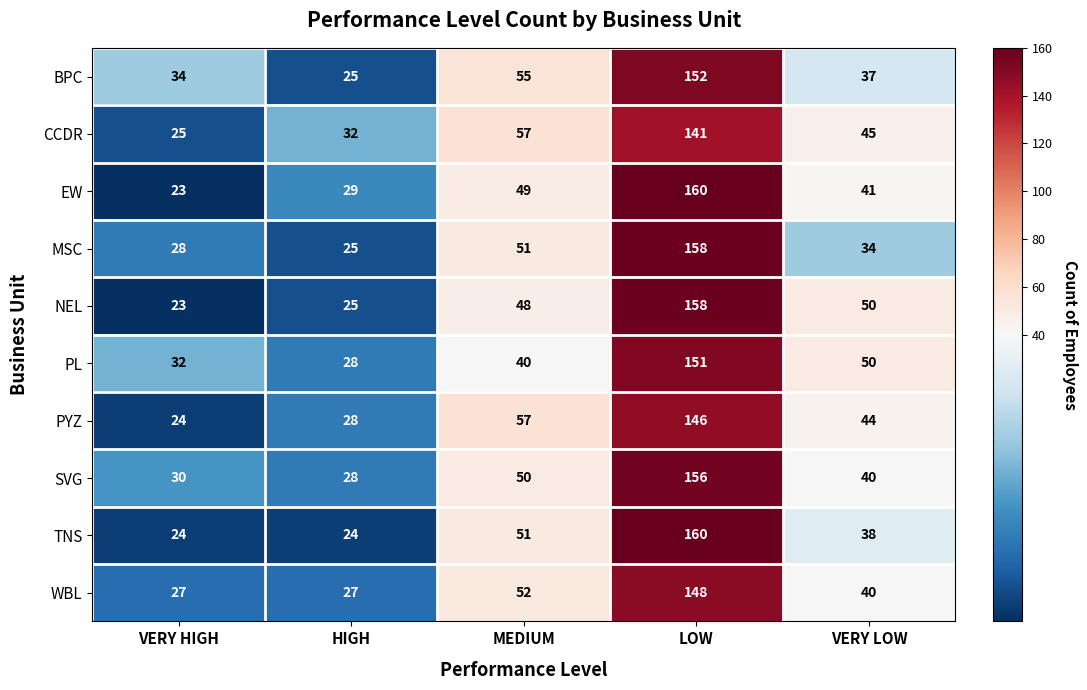

True or false: CCDR has a value of 141 at LOW.

True